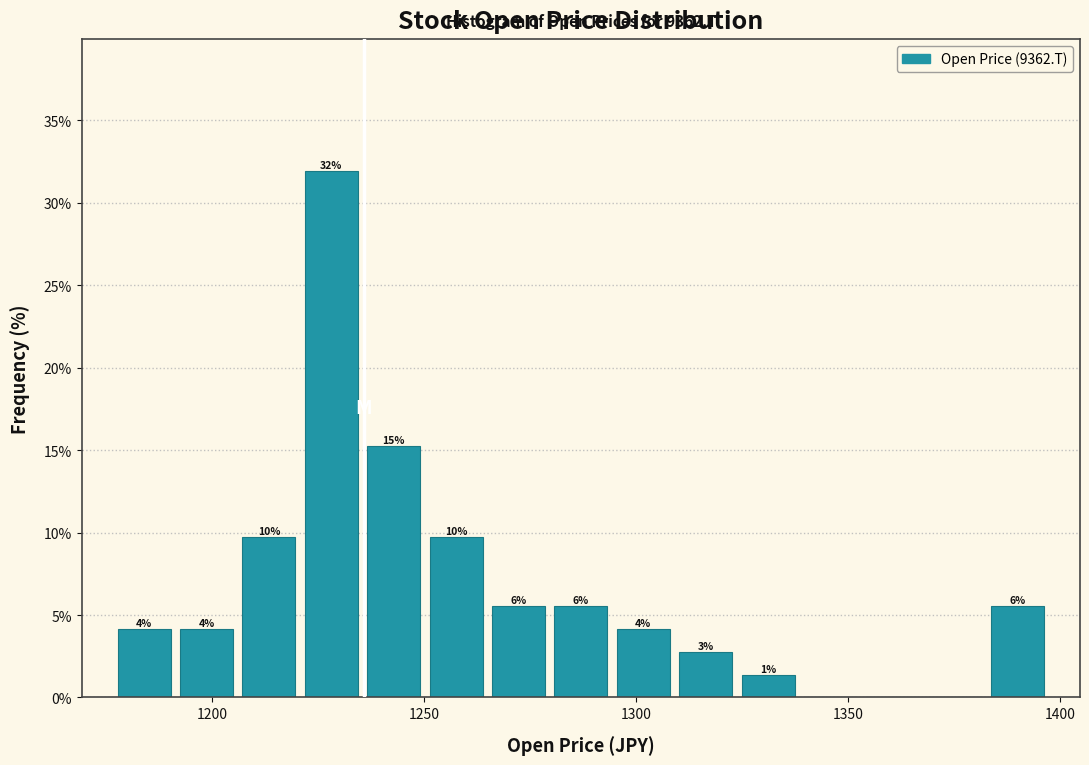

Around what value on the x-axis is the tallest bar? Give the approximate position of its centre, as read against the axis.

1230